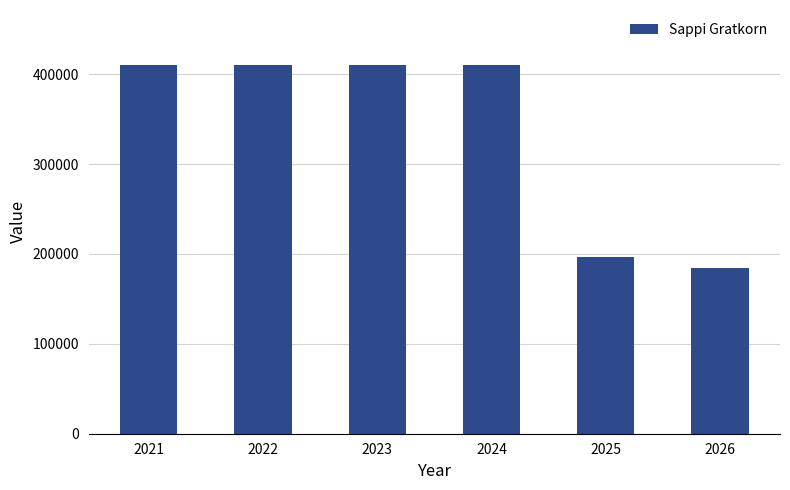

What is the difference between the maximum and minimum values?

225500